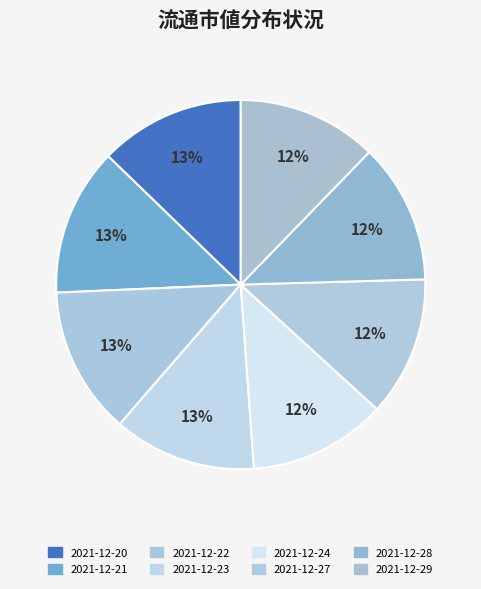

Do 2021-12-27 and 2021-12-24 together represent more than half of the pie?

No